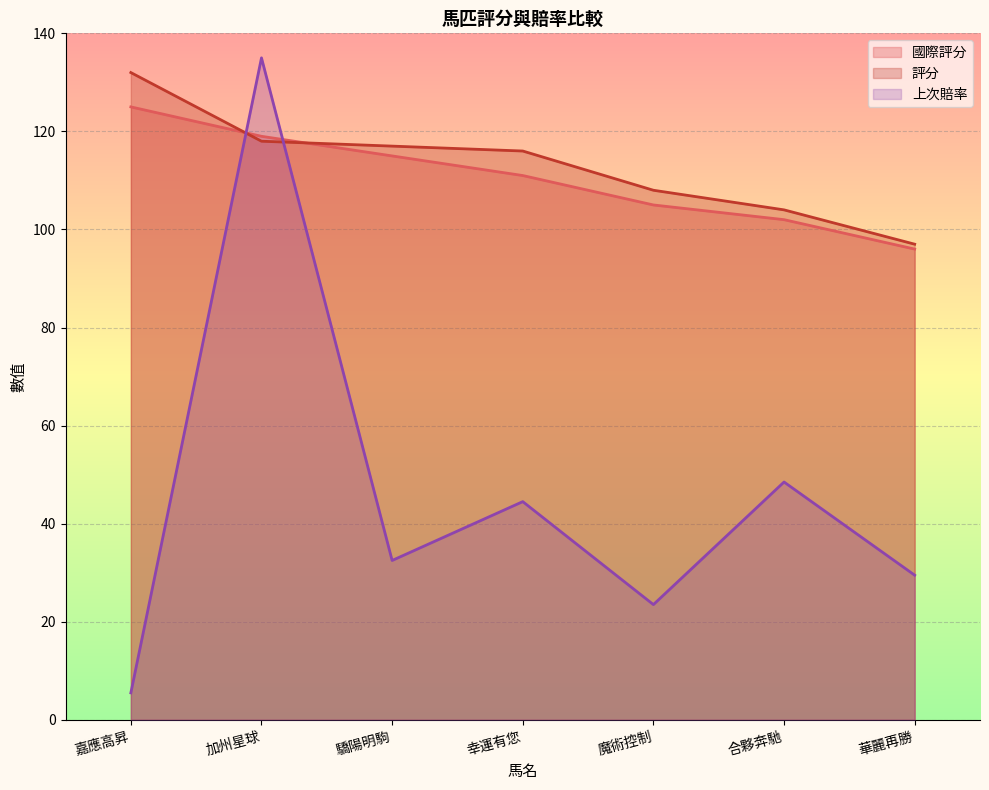

What is the highest value of the 上次賠率 series?

135.0